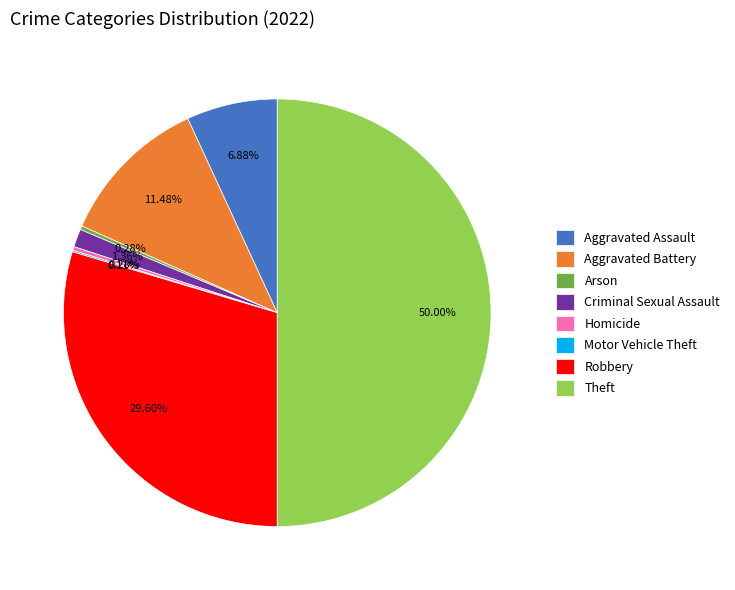

What is the largest slice in the pie chart?

Theft